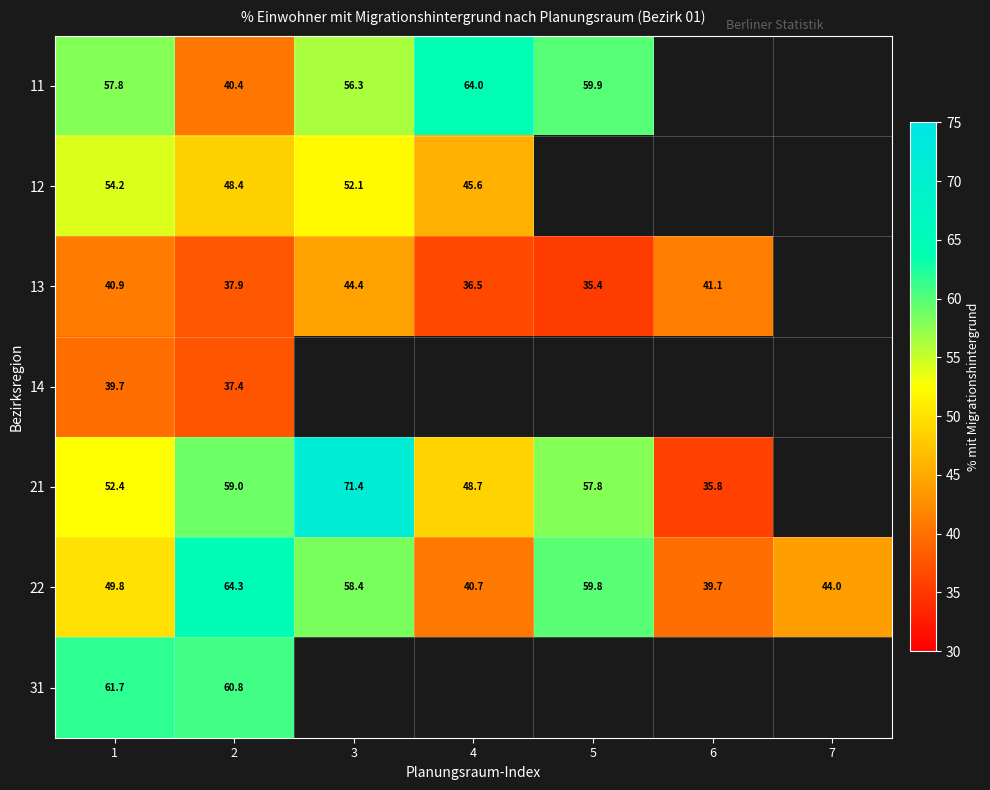

Rank the categories by 22 value from lowest to highest.

6, 4, 7, 1, 3, 5, 2